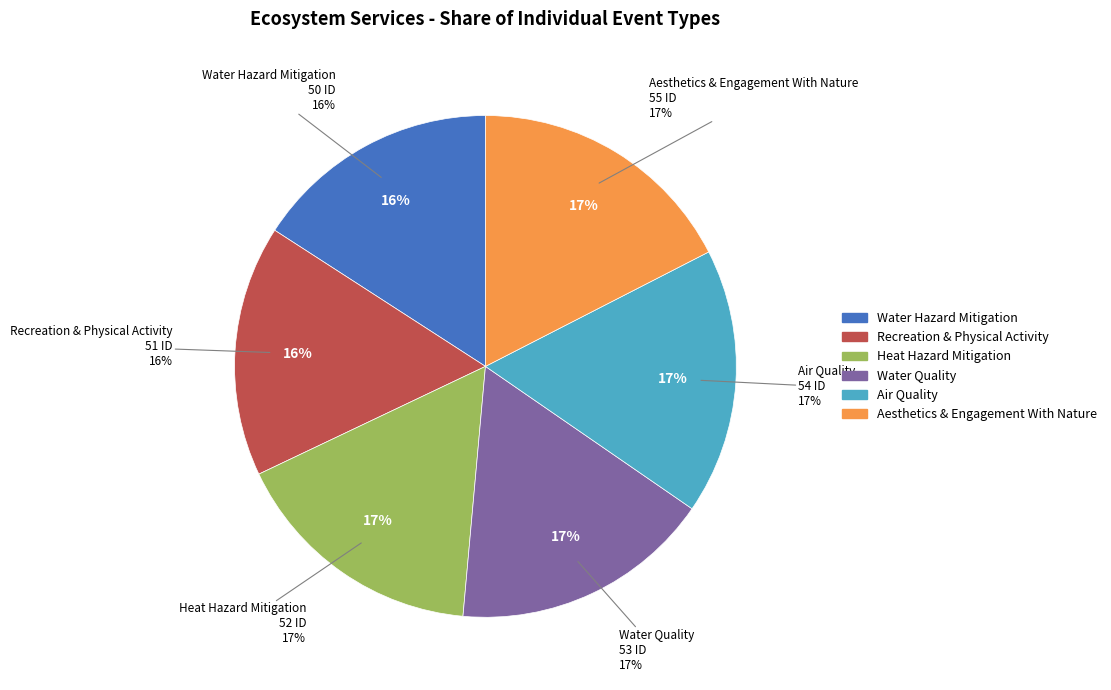

How many slices are in this pie chart?

6